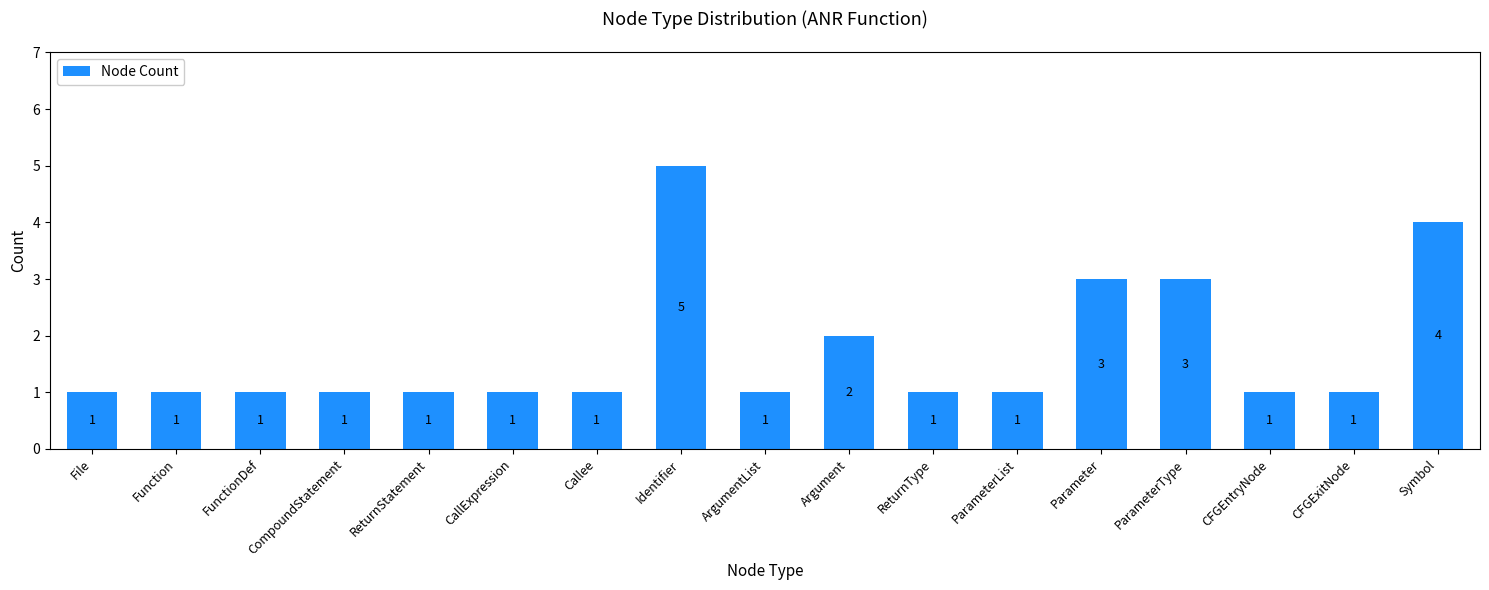

Which label corresponds to the largest value in the chart?

Identifier